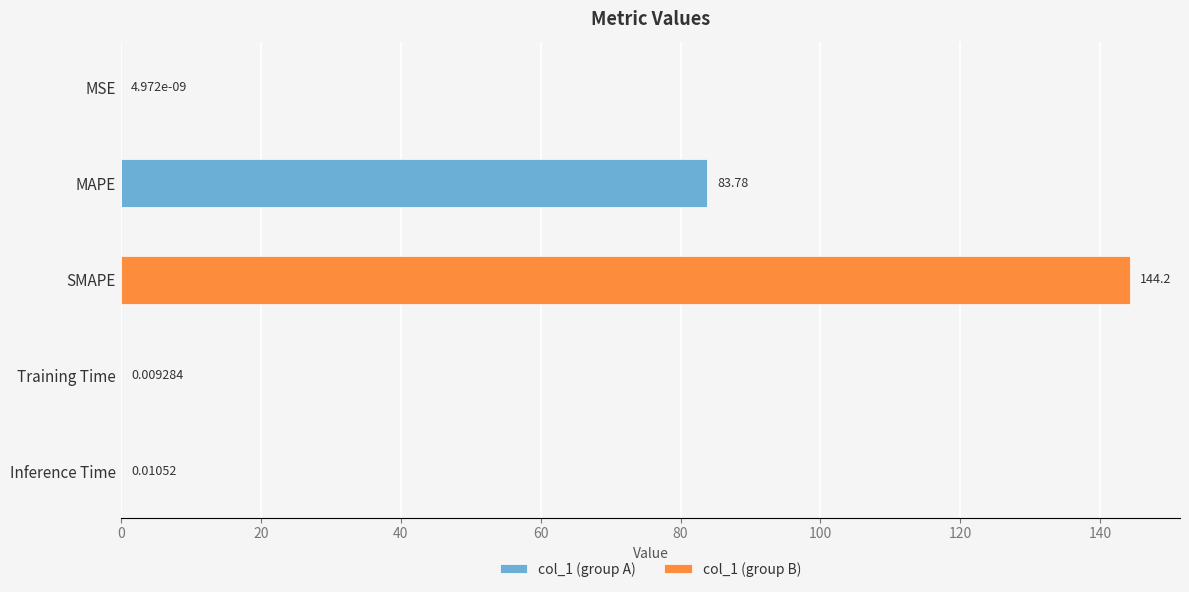

True or false: col_1 (group A) has a value of 0.0 at Training Time.

True